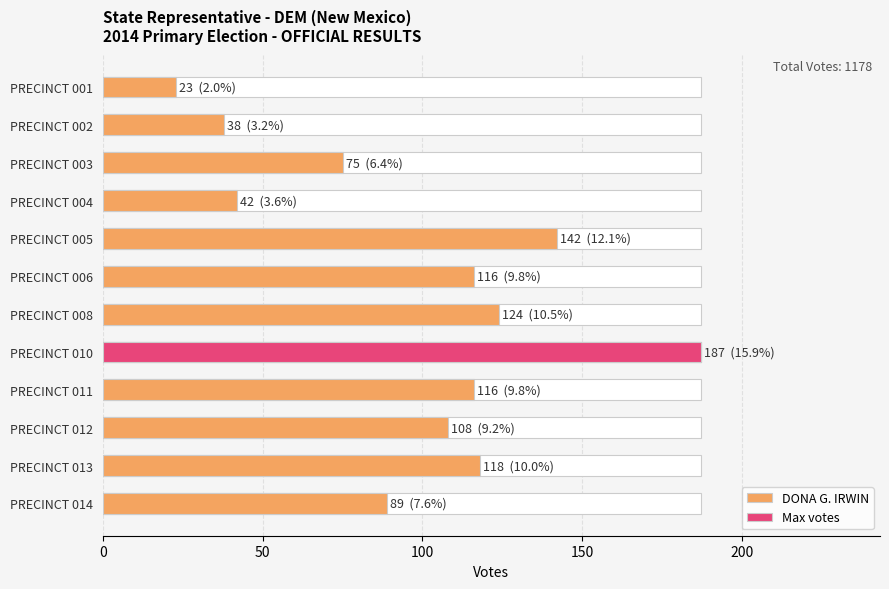

Reading left to right, transcribe all the data shown in this chart.

23	38	75	42	142	116	124	187	116	108	118	89